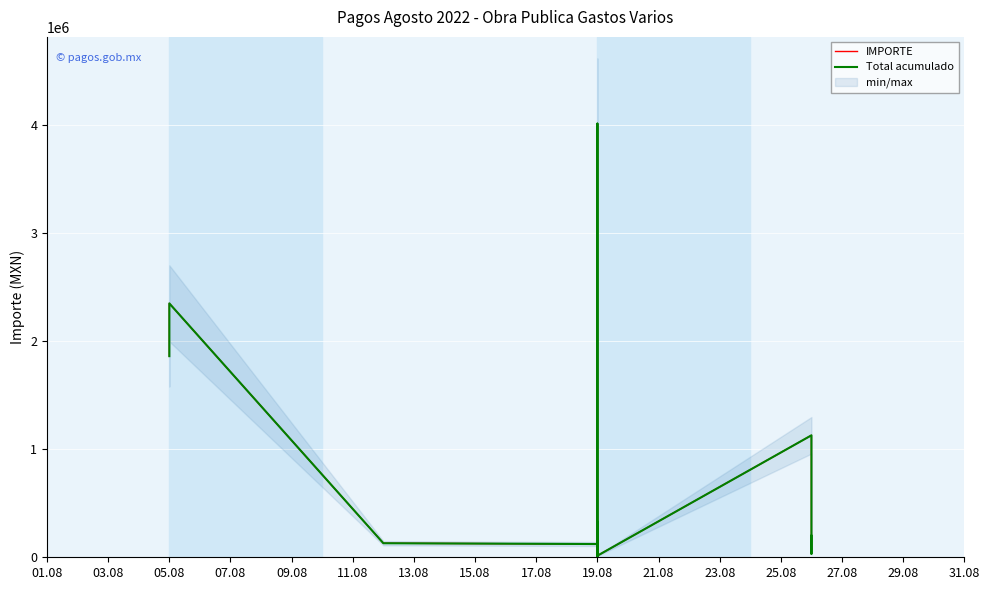

True or false: Total acumulado and IMPORTE cross at least once.

False